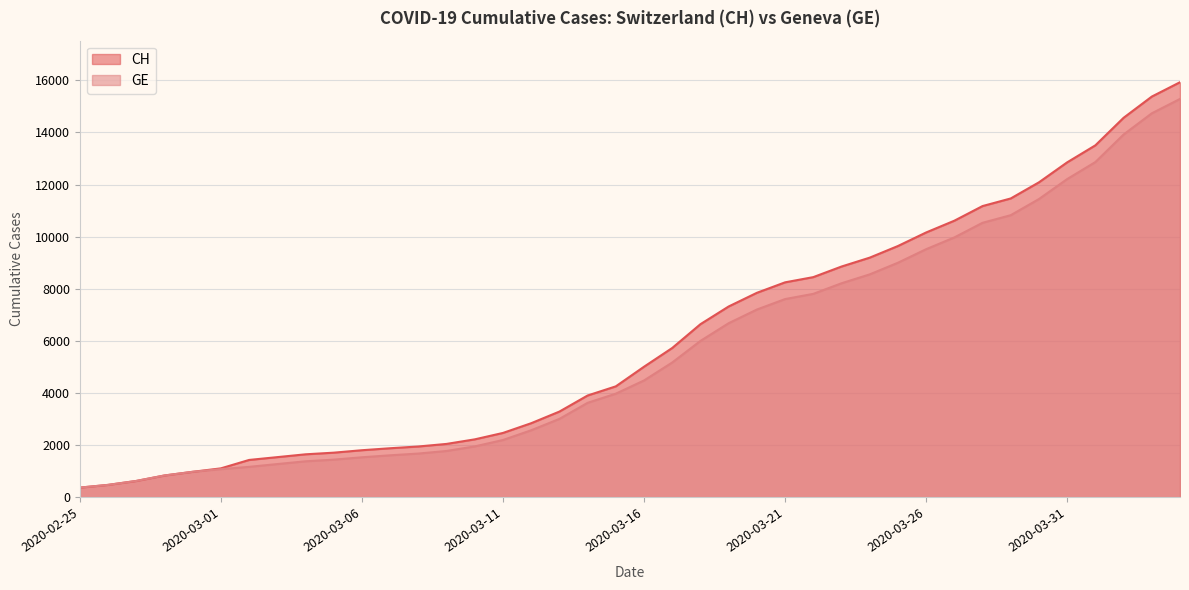

The value of GE at 2020-03-28 is 10533. True or false?

True